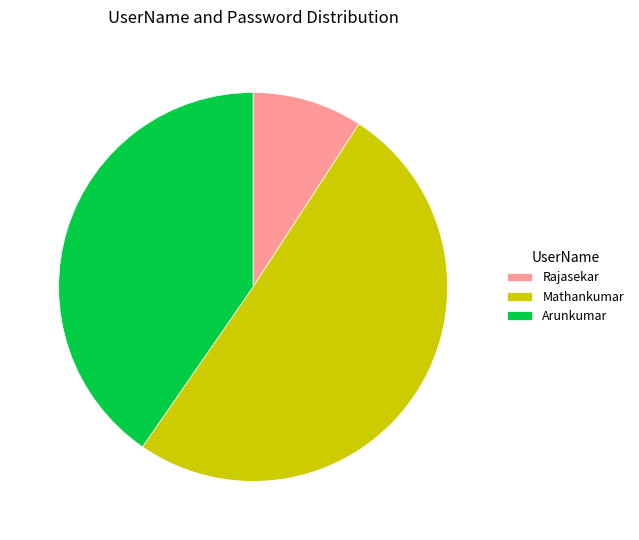

Is it true that Mathankumar is 39% of the pie?

False